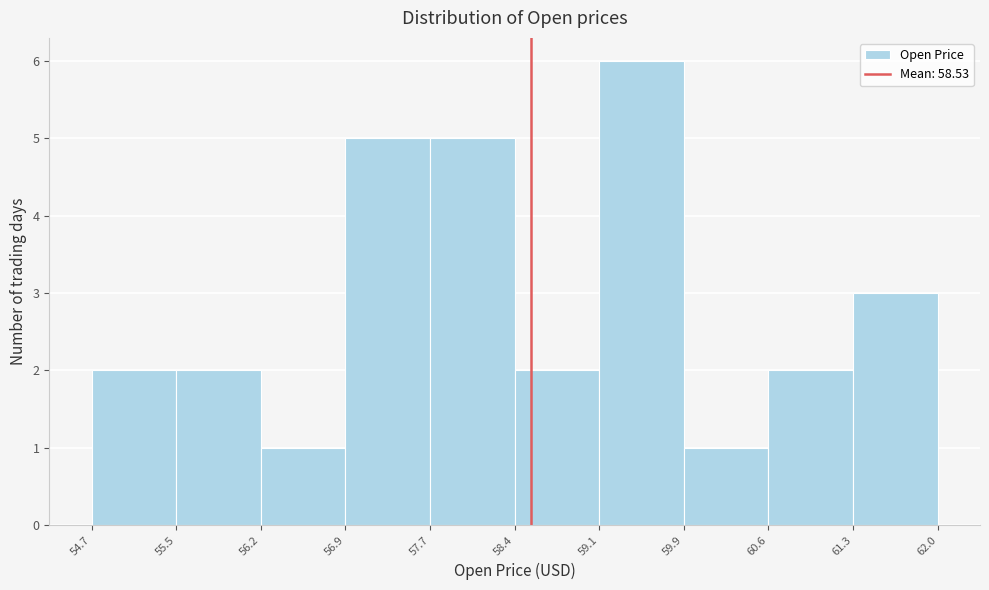

Reading left to right, transcribe this chart: for each bar, give the range it covers on the x-axis and its height. The values are not printed on the chart, so give them approximately, as read against the axis.

54.7 to 55.5: 2
55.5 to 56.2: 2
56.2 to 56.9: 1
56.9 to 57.7: 5
57.7 to 58.4: 5
58.4 to 59.1: 2
59.1 to 59.9: 6
59.9 to 60.6: 1
60.6 to 61.3: 2
61.3 to 62.0: 3